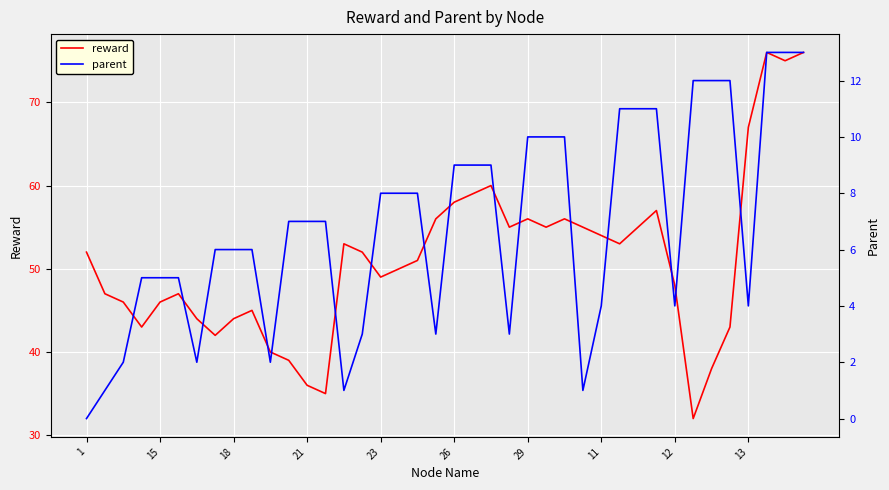

How many lines are shown in the chart?

2